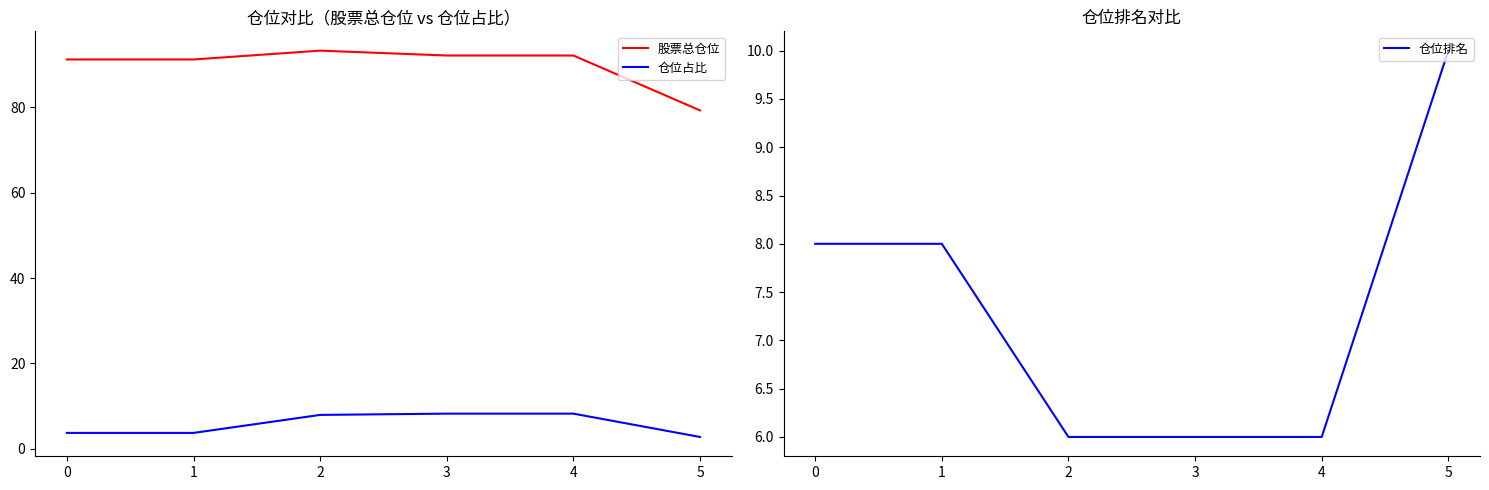

What is the minimum value shown in the chart?

2.7